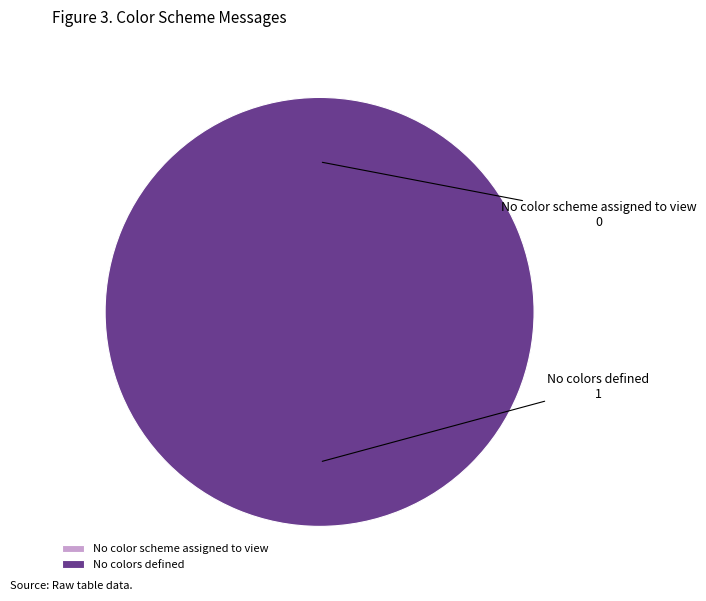

Between No colors defined and No color scheme assigned to view, which is larger?

No colors defined